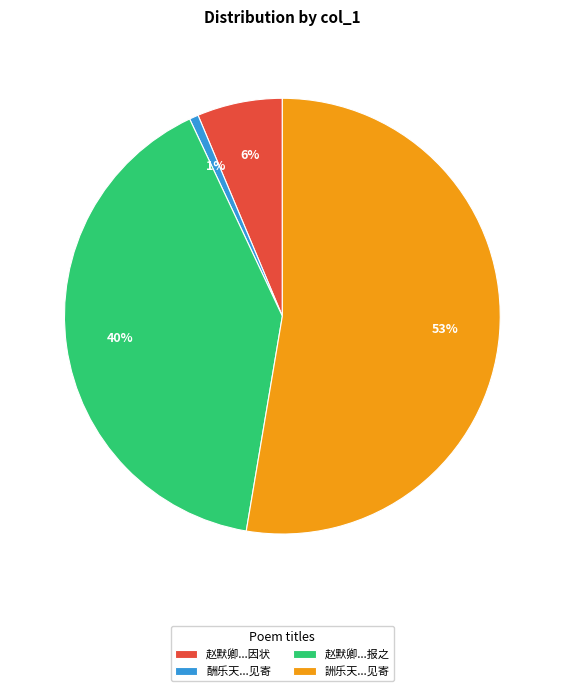

Which slice is the smallest?

酬乐天...见寄